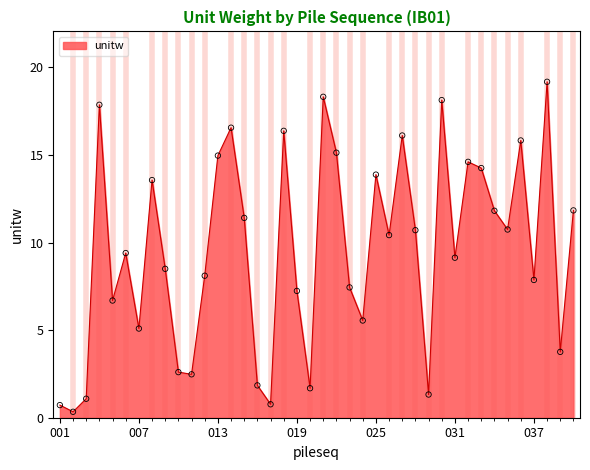

What is the maximum value shown in the chart?

19.2